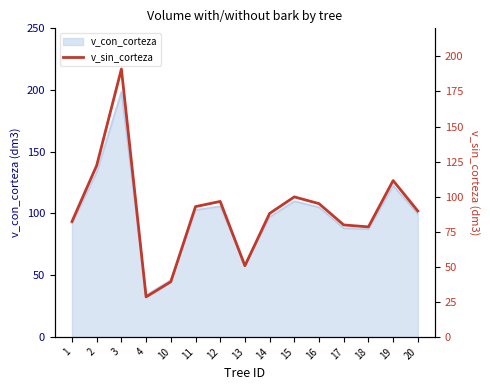

Approximately how many times larger is the value at 17 compared to 10?

2.0